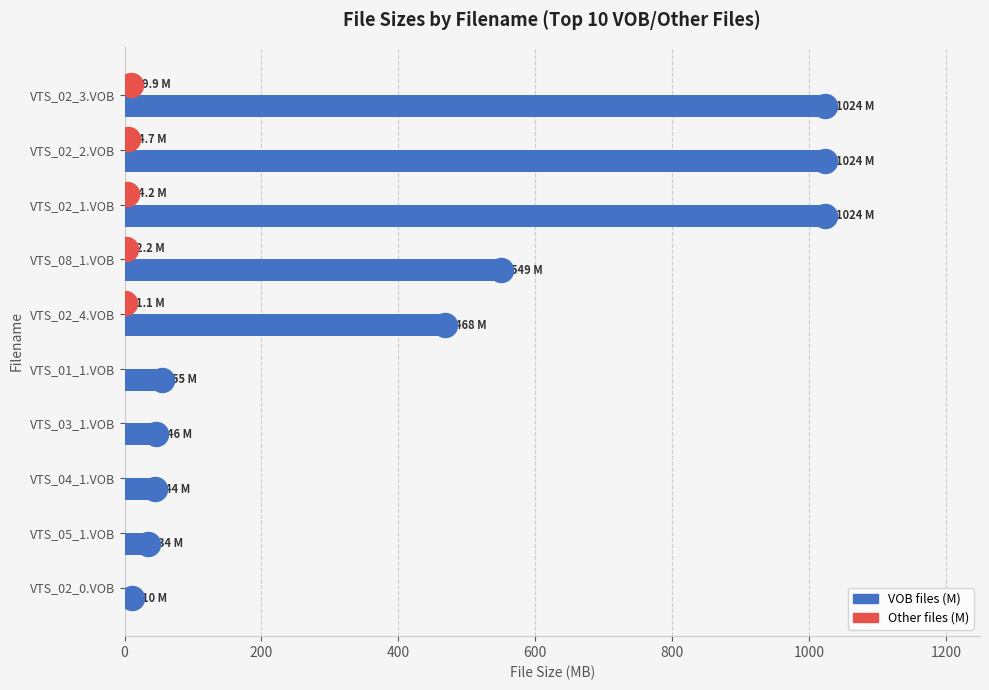

Which series has the largest Y range (max minus min)?

VOB files (M)